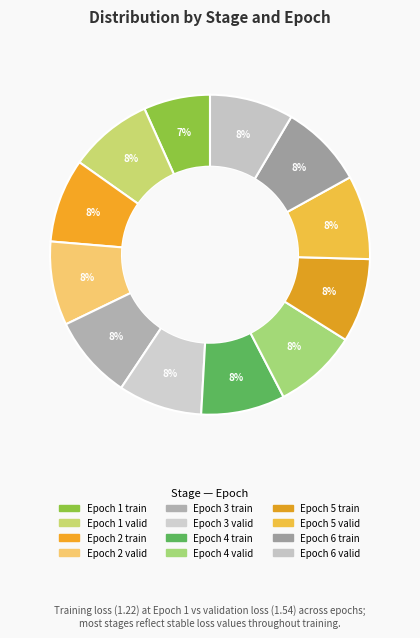

How many segments does this pie chart have?

12